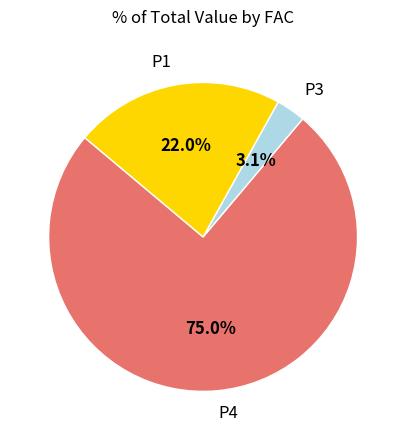

Do P1 and P4 together represent more than half of the pie?

Yes